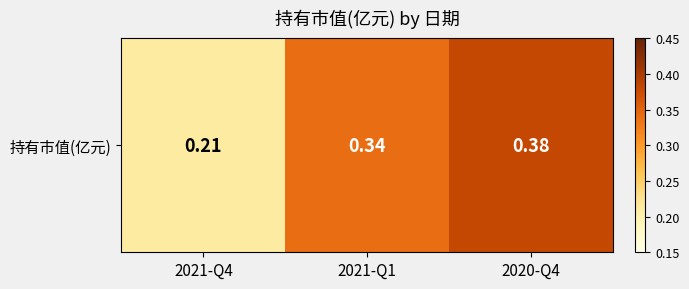

The value at 2021-Q4 is 0.2. True or false?

True